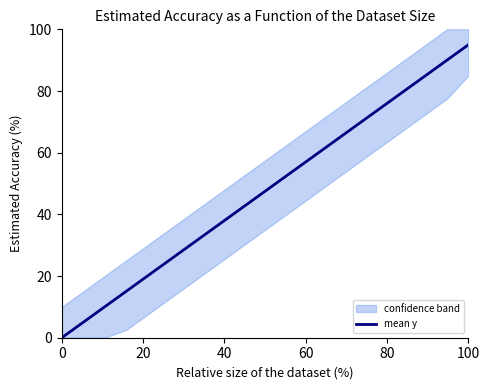

The value of mean y at 100 is 140. True or false?

False